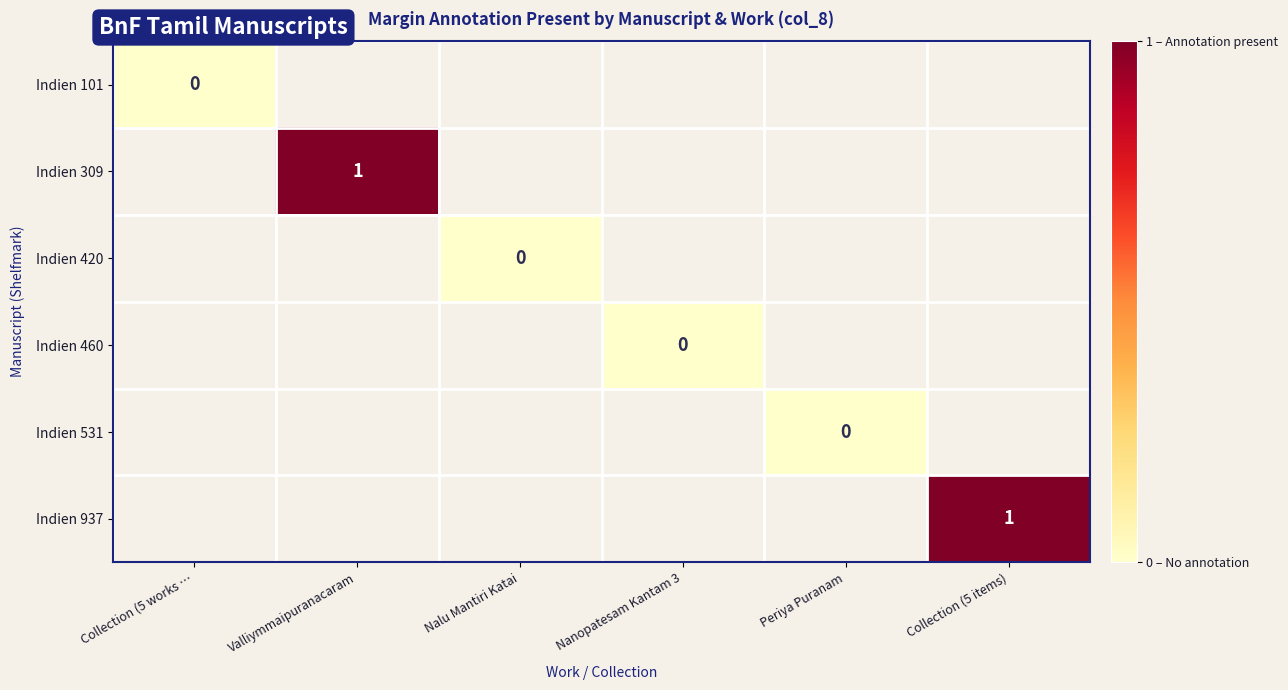

The value of Indien 309 at Valliymmaipuranacaram is 1. True or false?

True